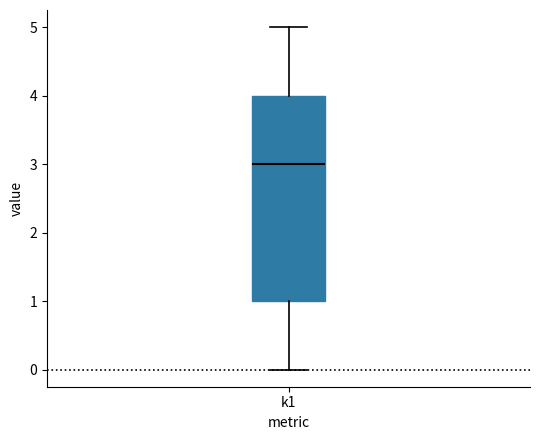

Read this box plot against the y-axis: the position of the median line, the range covered by the box, and the ends of both whiskers. The values are not printed on the chart, so give them approximately, as read against the axis.

median 3, box 1 to 4, whiskers 0 to 5